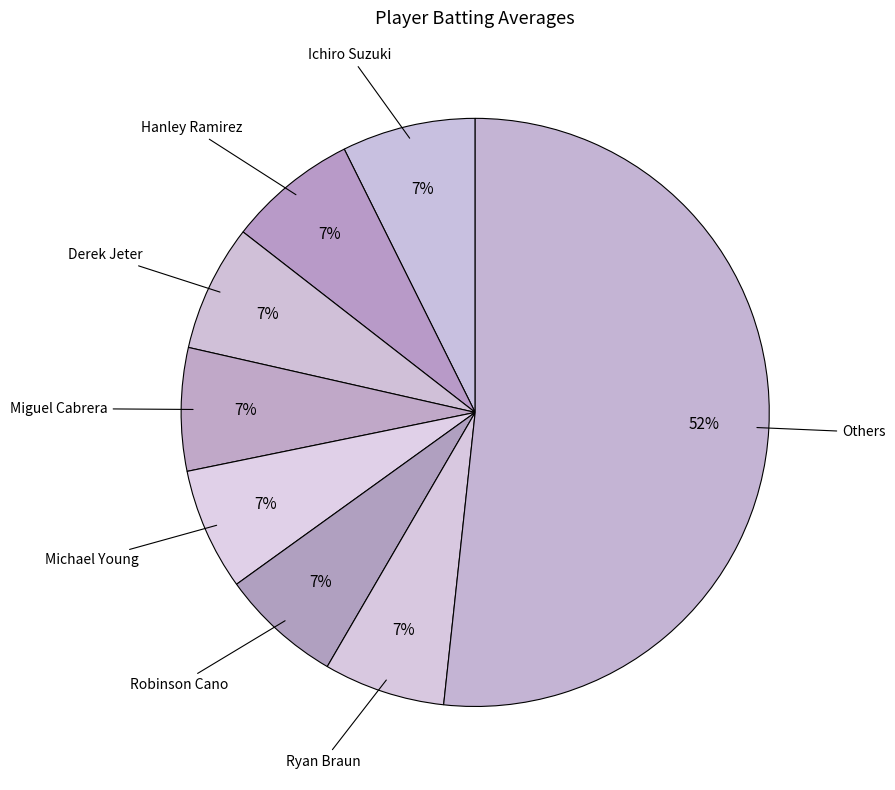

Count the number of slices in the pie.

8